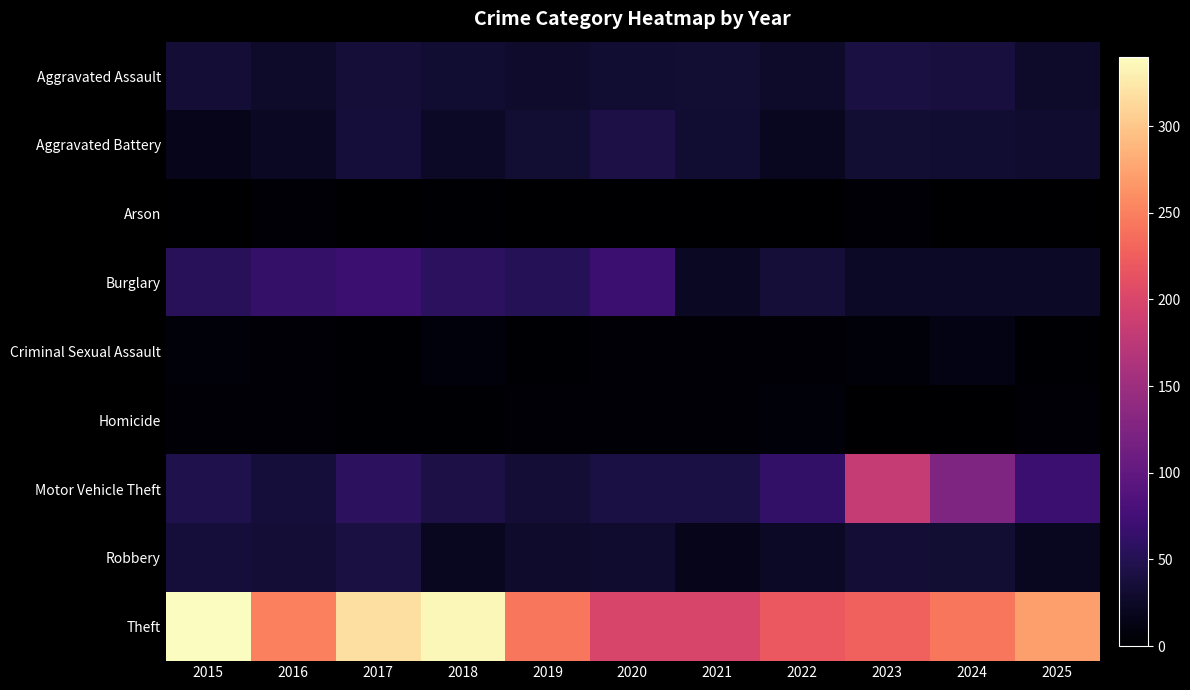

Rank the series by their maximum value, from lowest to highest.

Arson, Homicide, Criminal Sexual Assault, Aggravated Assault, Robbery, Aggravated Battery, Burglary, Motor Vehicle Theft, Theft